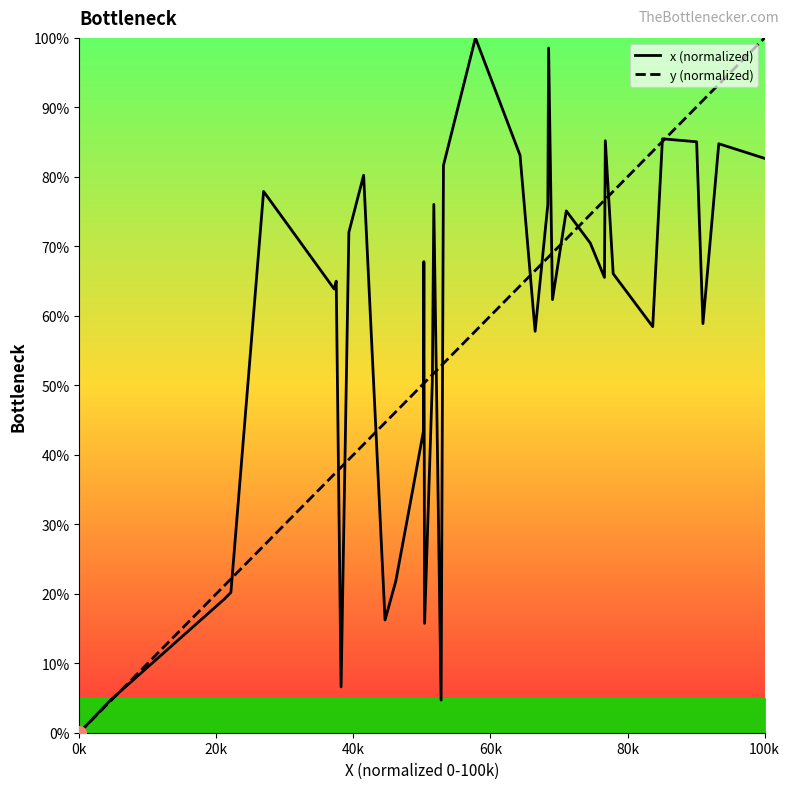

At how many categories does at least one series exceed 57?

27